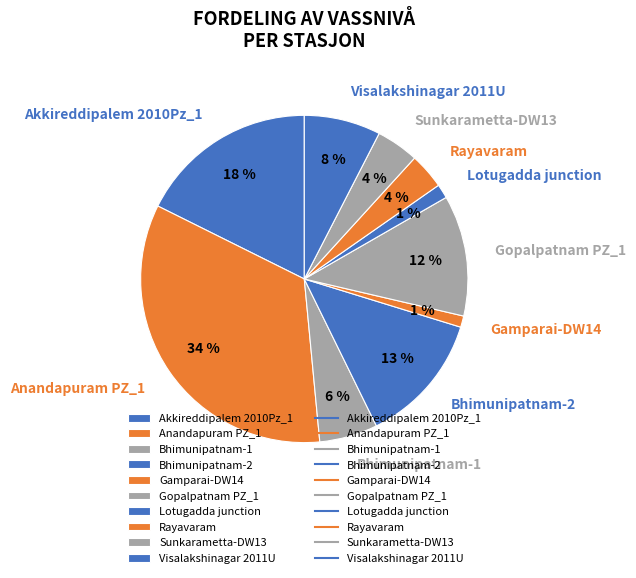

What percentage is the Visalakshinagar 2011U slice, to the nearest percent?

8%